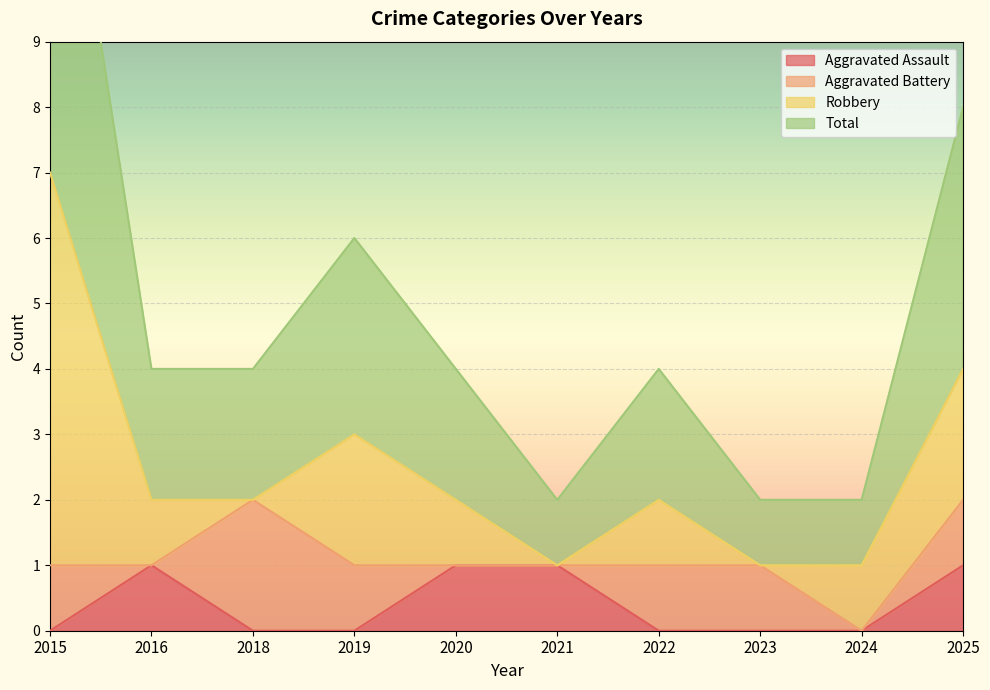

True or false: Aggravated Assault has a value of 0 at 2023.

True